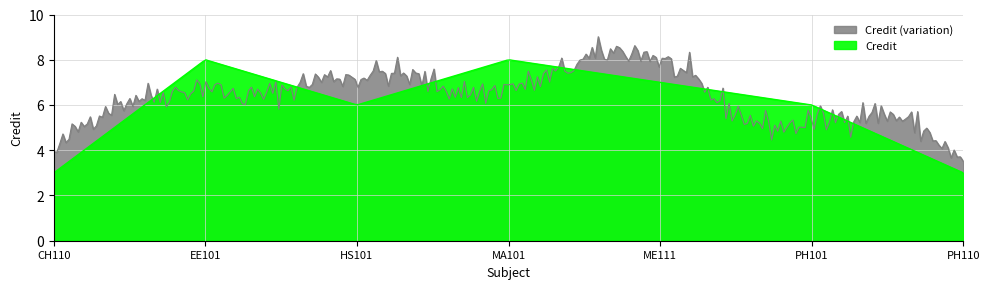

Reading right to left, list all the values displayed in this chart.

PH110=3	PH101=6	ME111=7	MA101=8	HS101=6	EE101=8	CH110=3